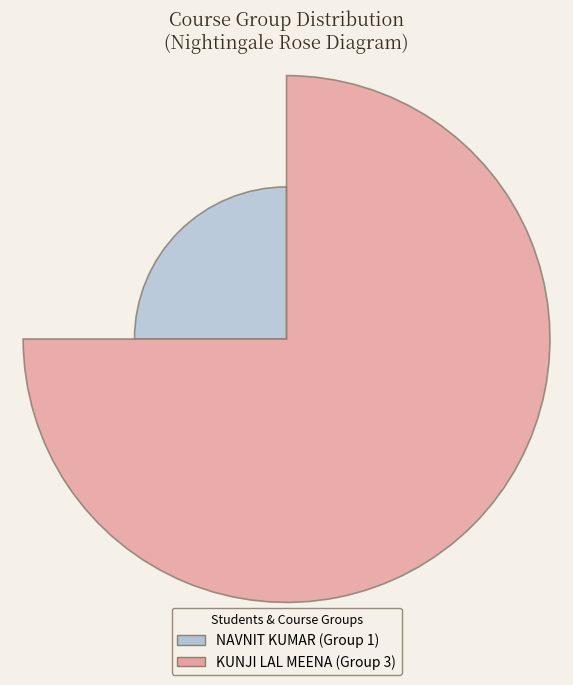

What are all the series names shown in the legend?

NAVNIT KUMAR (Group 1), KUNJI LAL MEENA (Group 3)